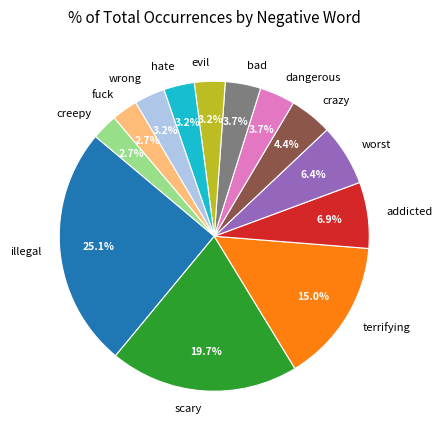

Approximately how many times larger is the value at bad compared to dangerous?

1.0